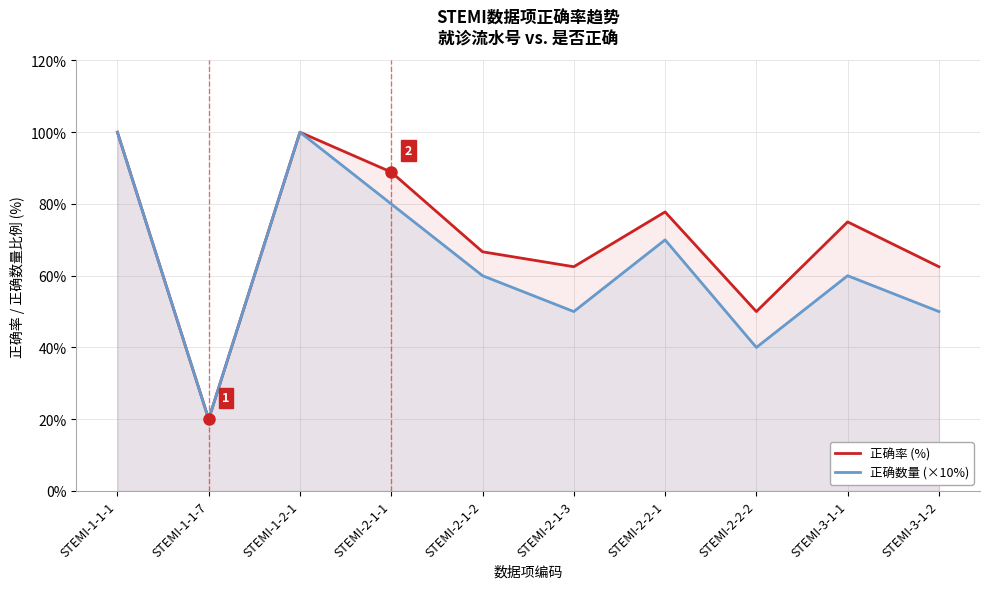

Read the 正确数量 (×10%) value at STEMI-2-1-3.

50.0